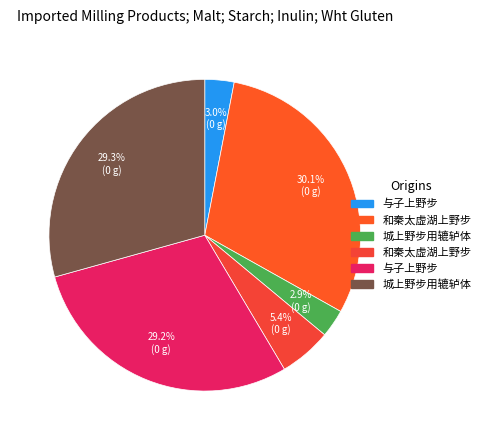

Count the number of slices in the pie.

6